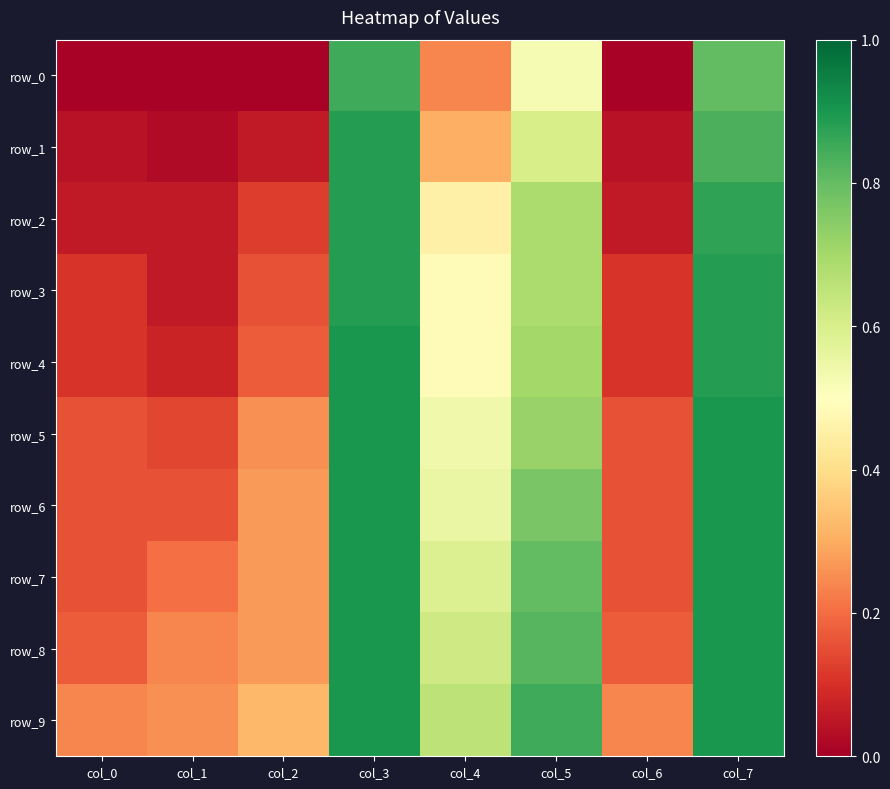

The row_9 series shows 0.3 at col_7. True or false?

False